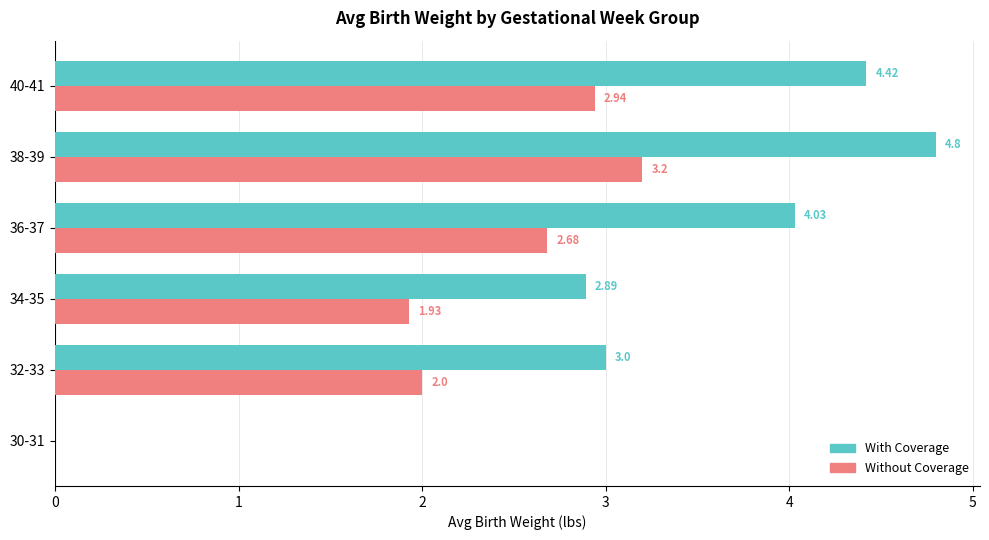

What is the total value across all series at 40-41?

7.4